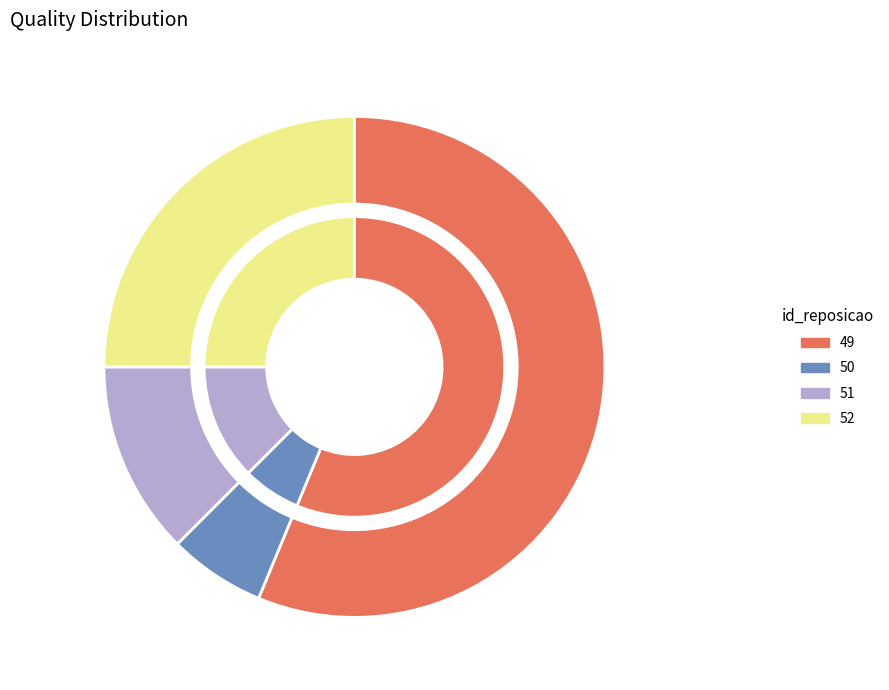

Which category has the biggest portion of the pie?

49